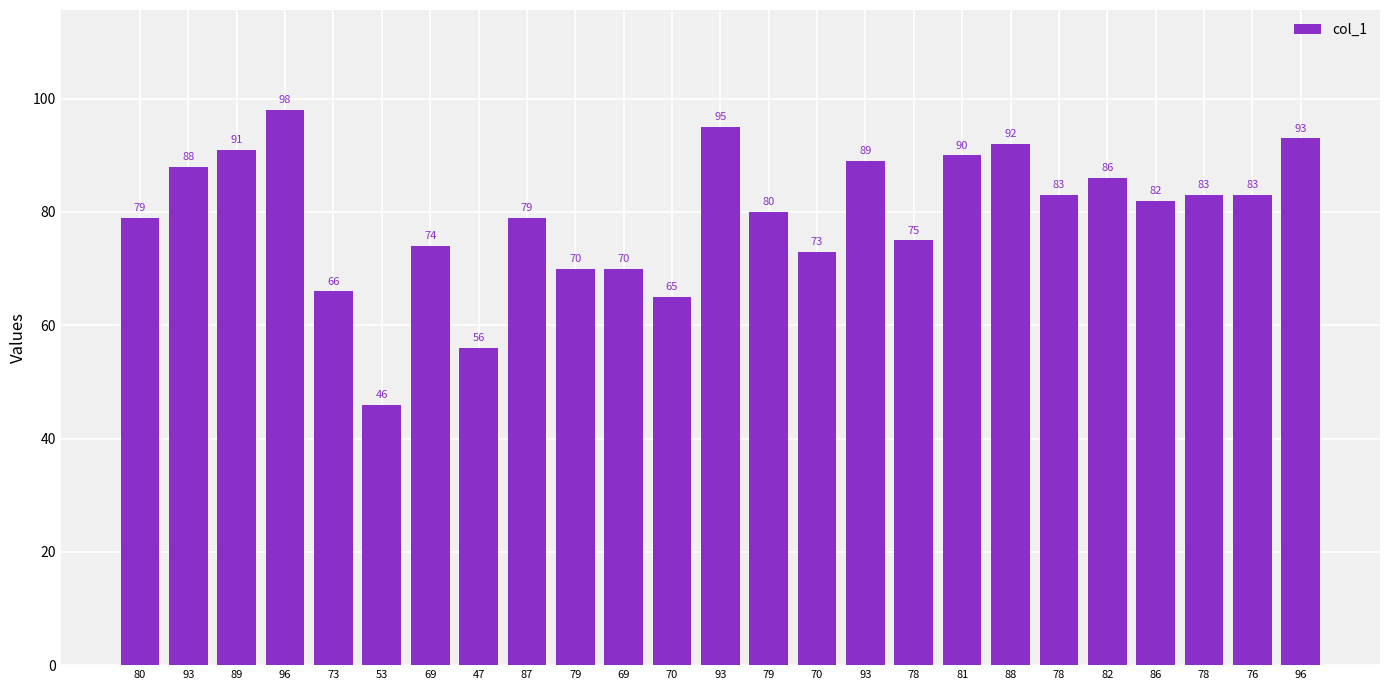

How many bars are there in total?

25